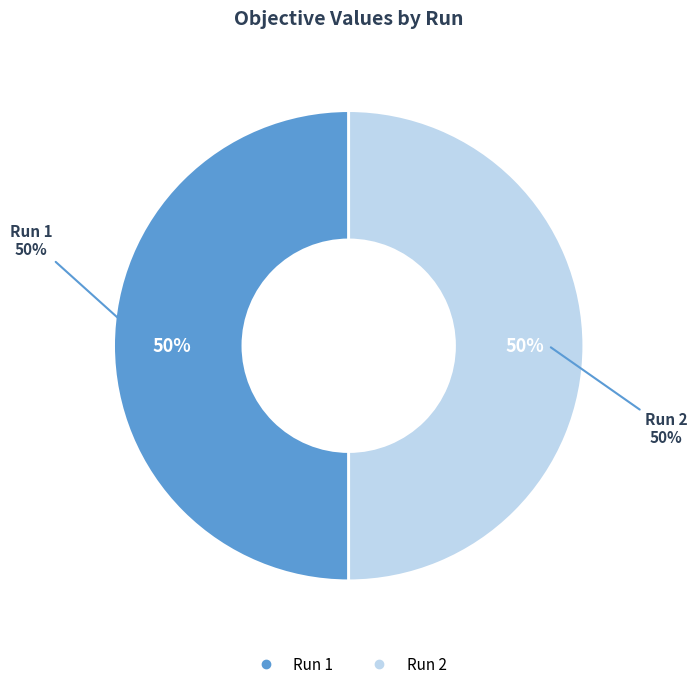

What percentage is the Run 2 slice, to the nearest percent?

50%